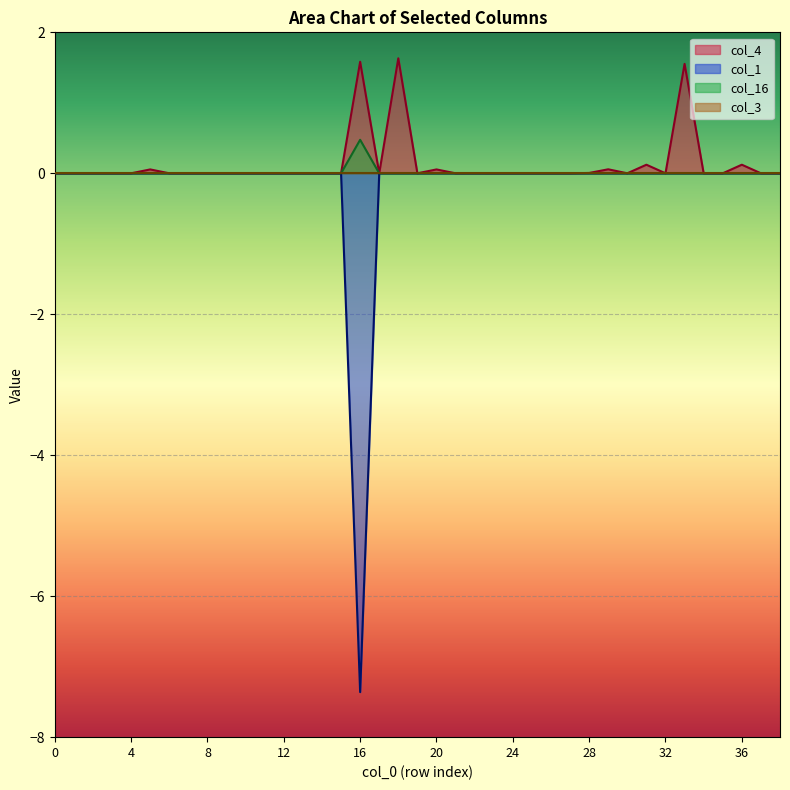

Where is the first local minimum for col_1?

16